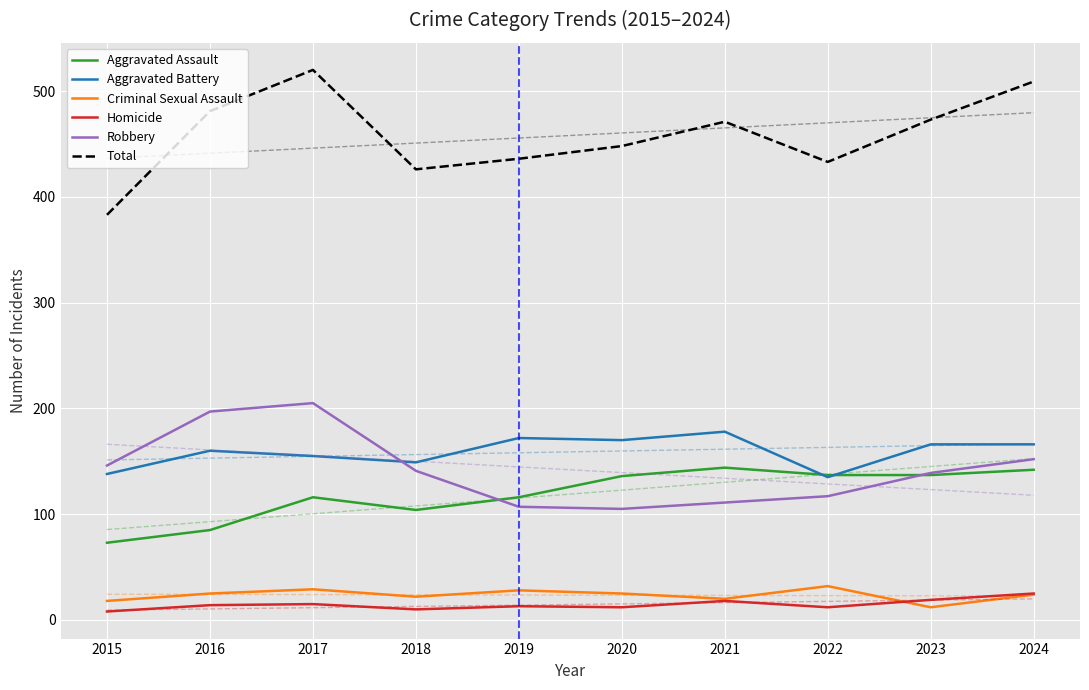

Where does the Aggravated Battery series first go above 166?

2019